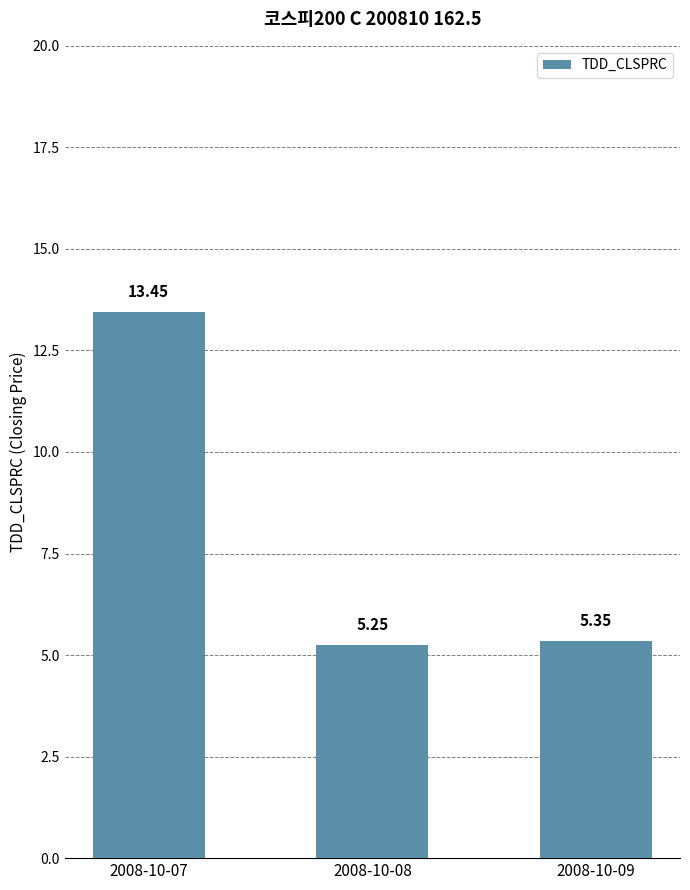

How many categories are shown in the chart?

3